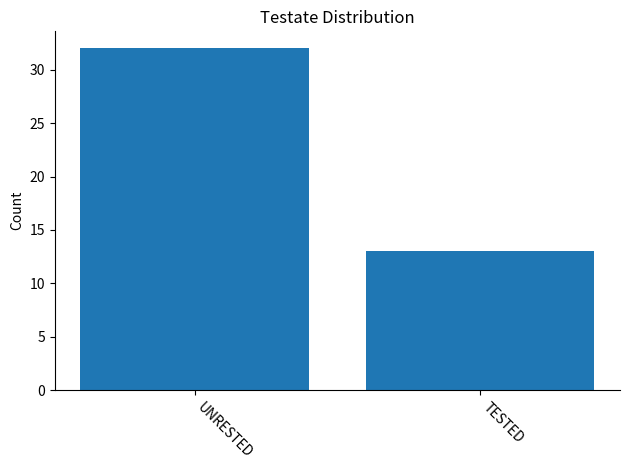

What is the greatest value displayed?

32